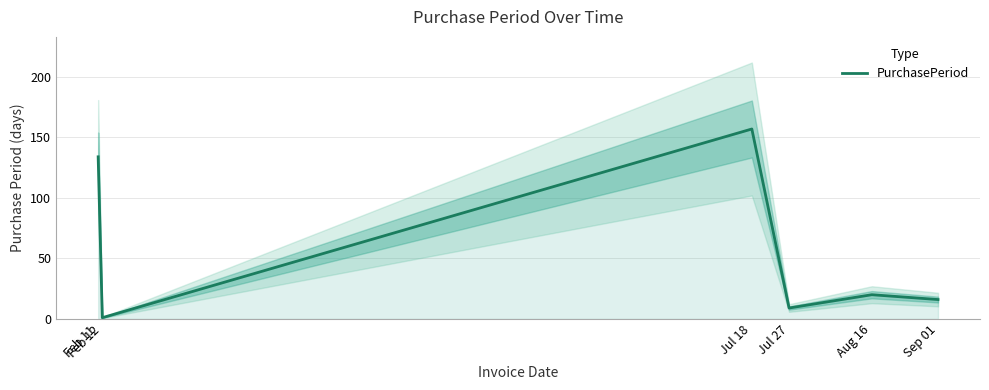

What is the sum of the values at Jul 27 and Sep 01?

25